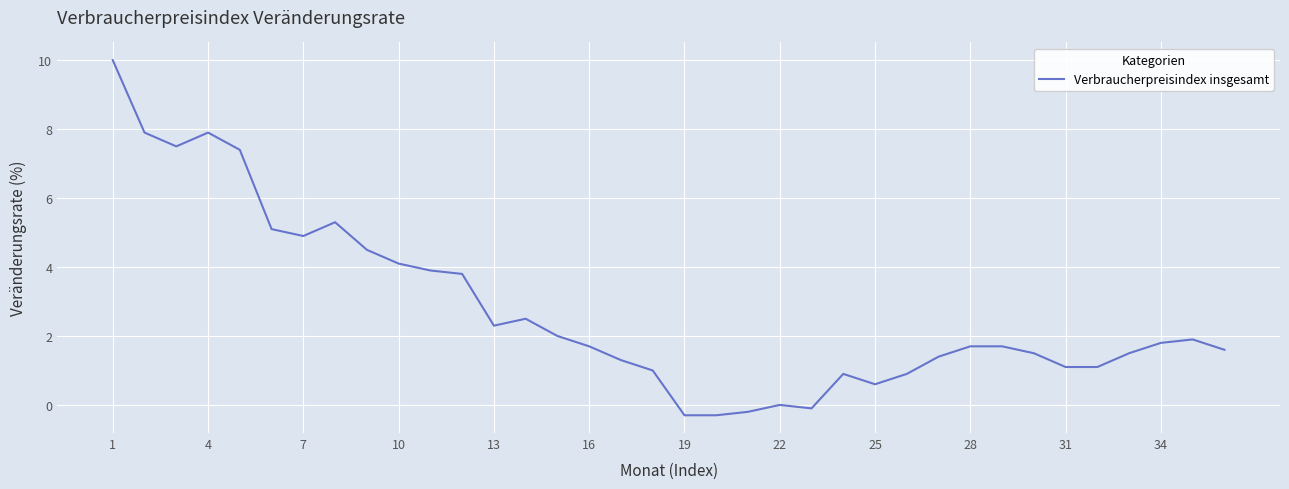

What is the average value?

2.8